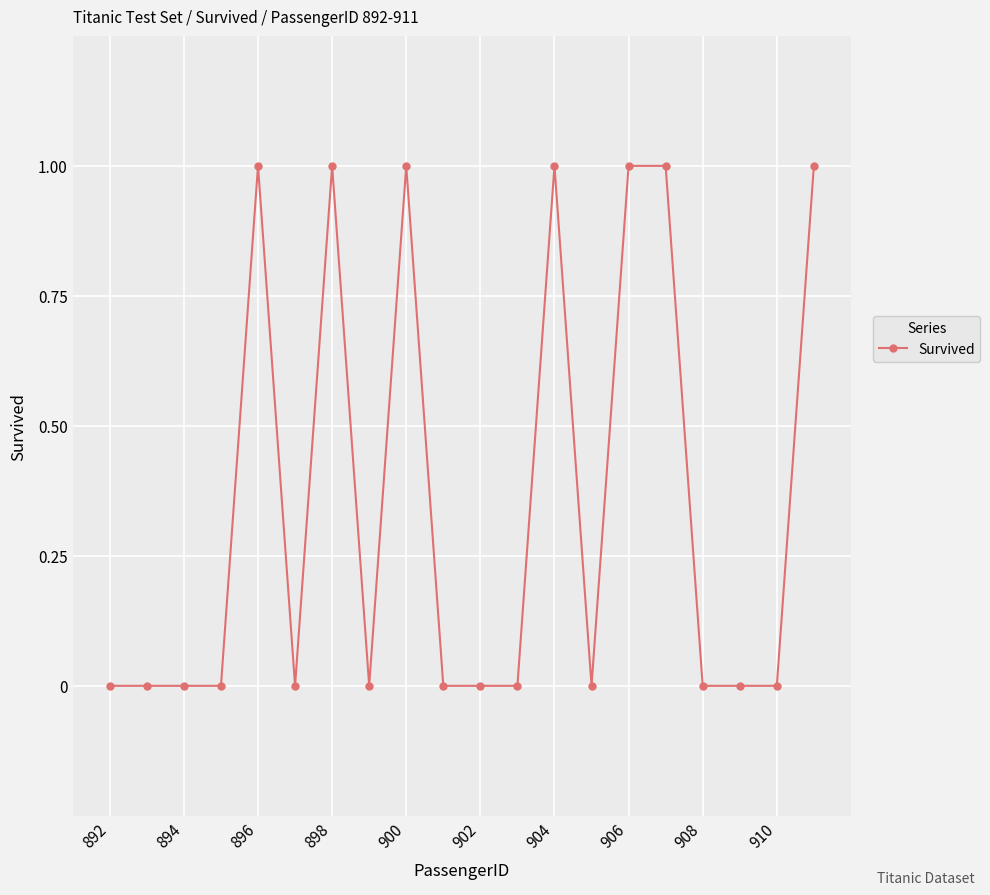

Reading right to left, extract all data points from this chart.

1	0	0	0	1	1	0	1	0	0	0	1	0	1	0	1	0	0	0	0